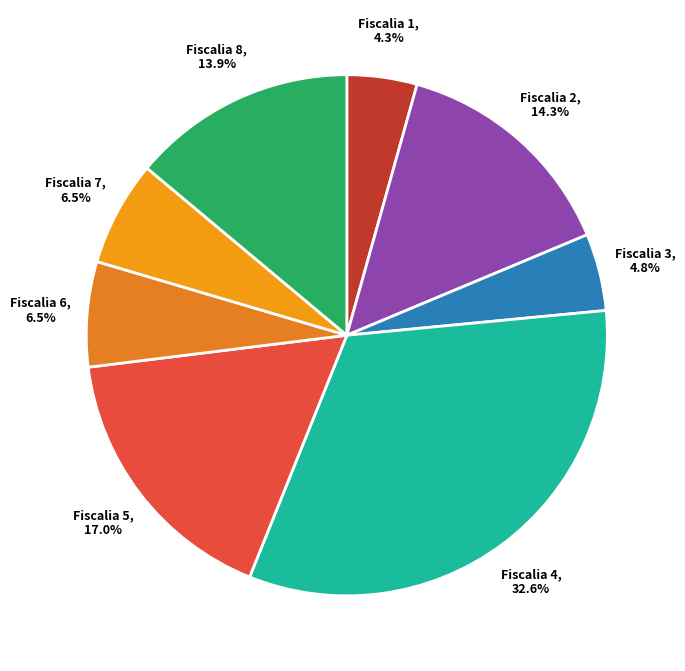

How many segments does this pie chart have?

8